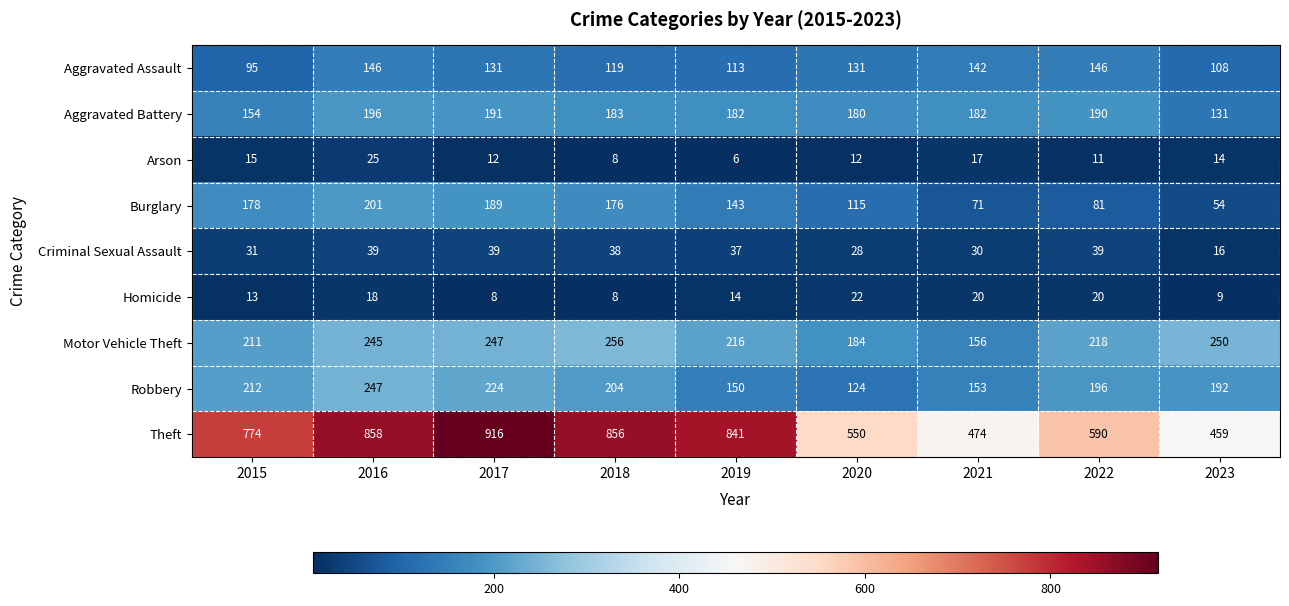

How many categories are shown in the chart?

9